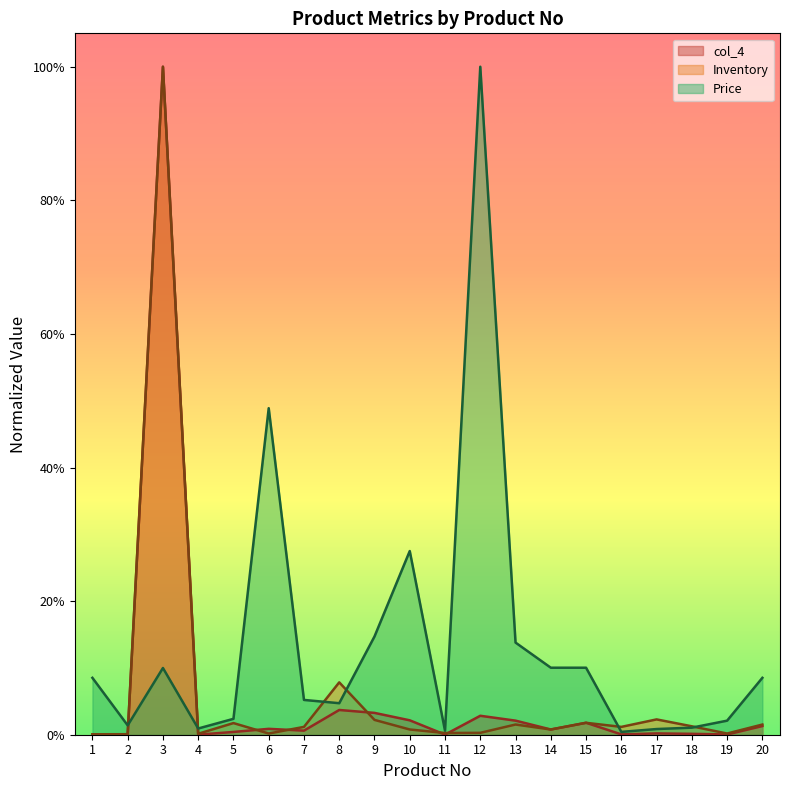

Rank the categories by Inventory value from highest to lowest.

3, 8, 17, 9, 15, 5, 13, 20, 18, 7, 16, 10, 14, 12, 11, 6, 19, 4, 2, 1